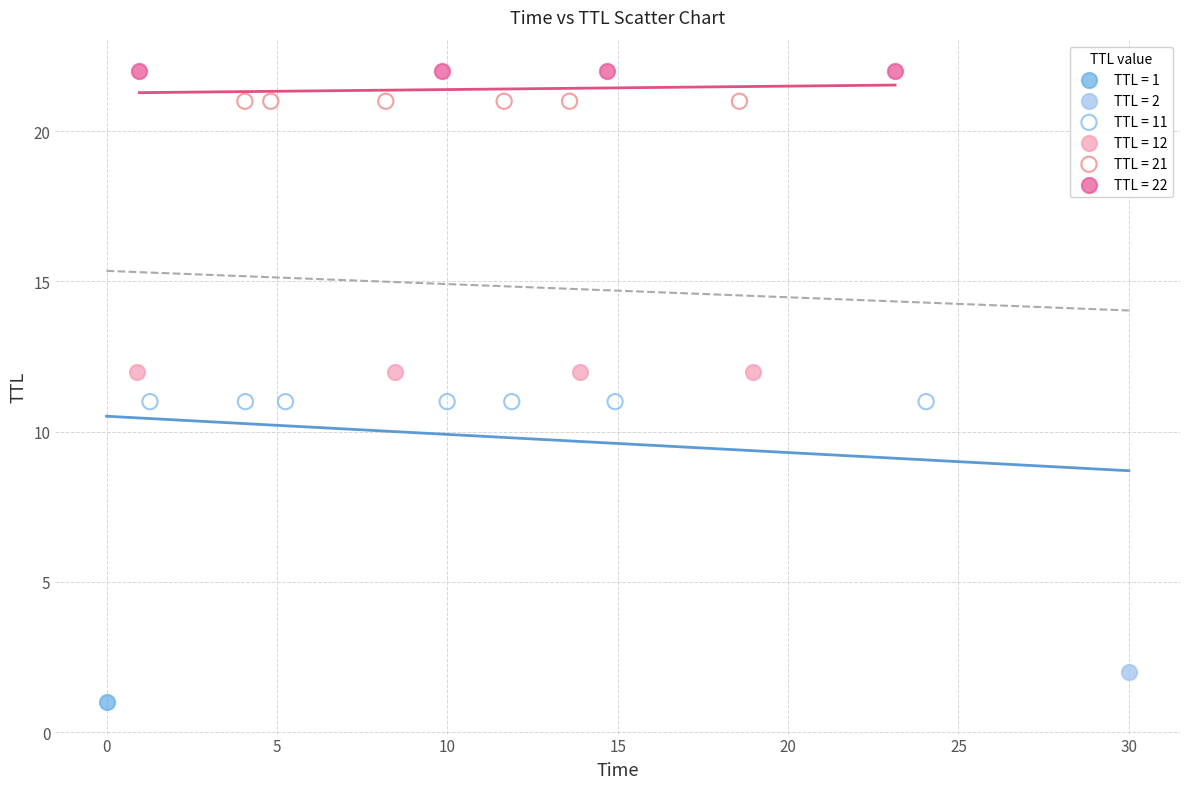

What are all the series names shown in the legend?

TTL = 1, TTL = 2, TTL = 11, TTL = 12, TTL = 21, TTL = 22